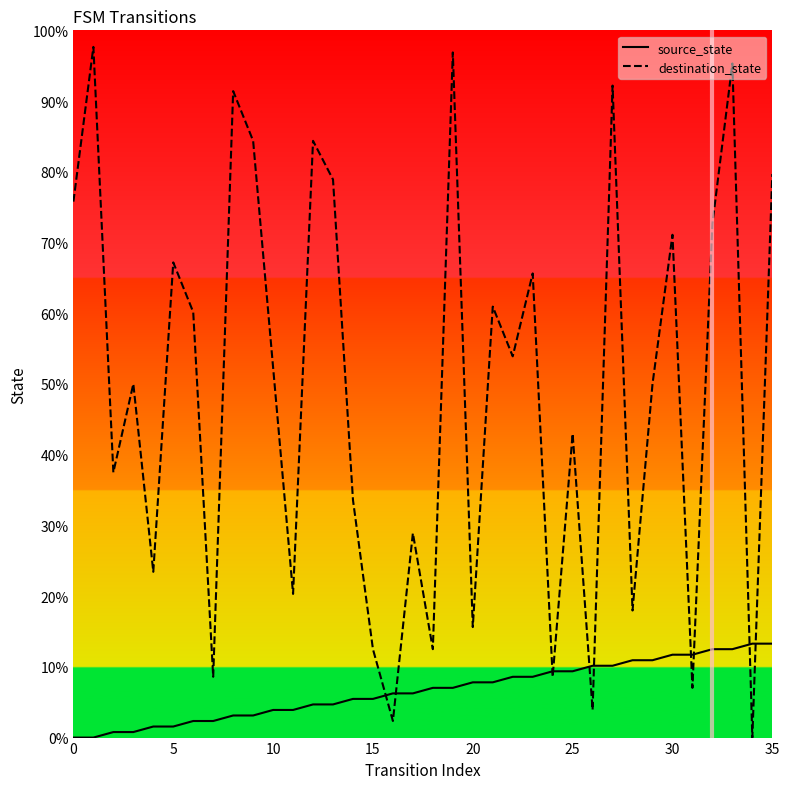

What are all the series names shown in the legend?

source_state, destination_state